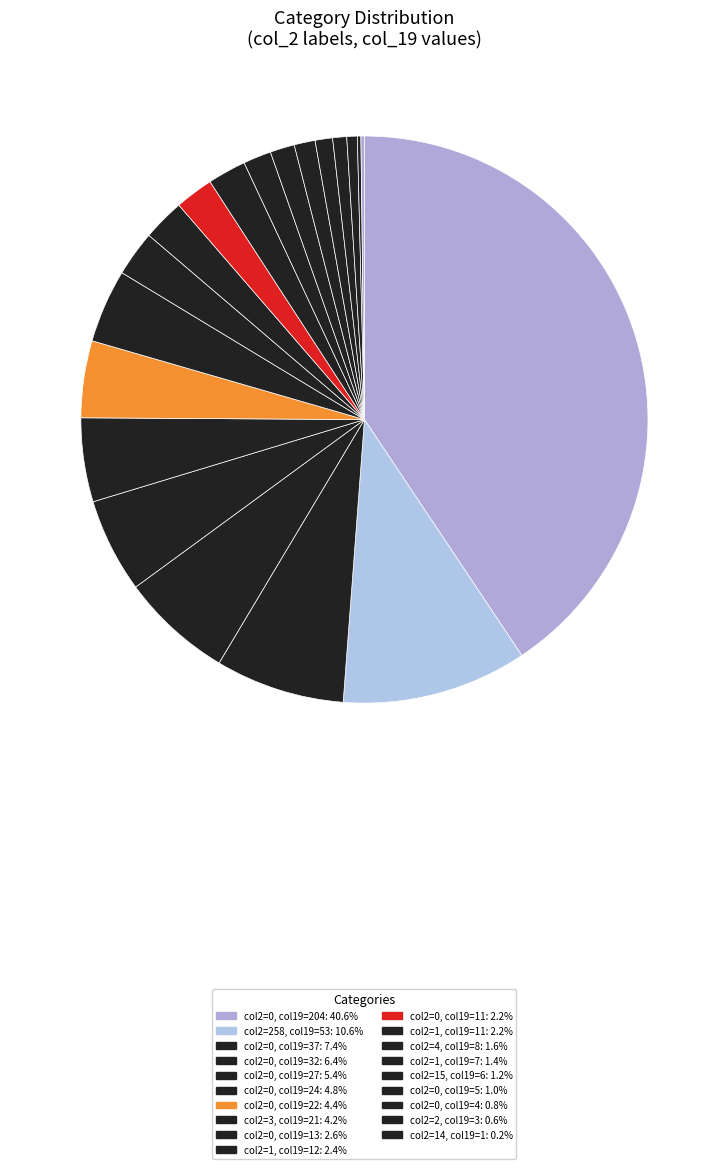

How many segments does this pie chart have?

20